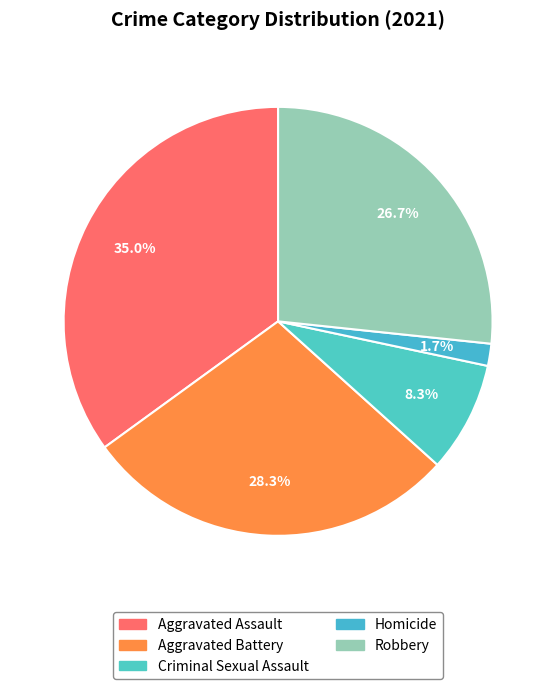

True or false: Aggravated Battery accounts for 14% of the total.

False